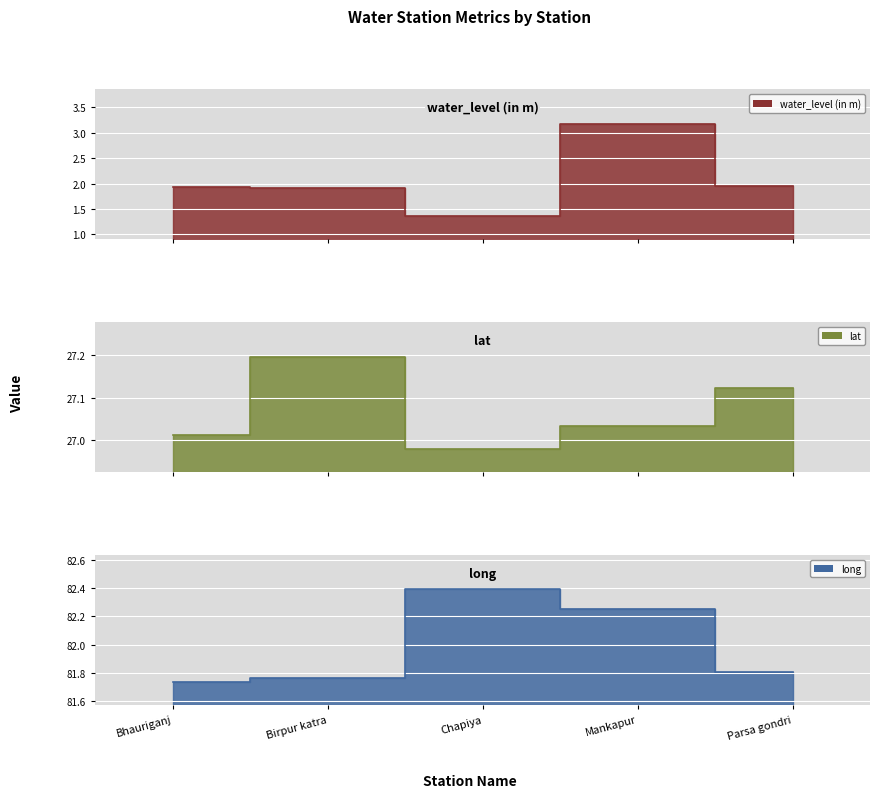

True or false: water_level (in m) and lat cross at least once.

False